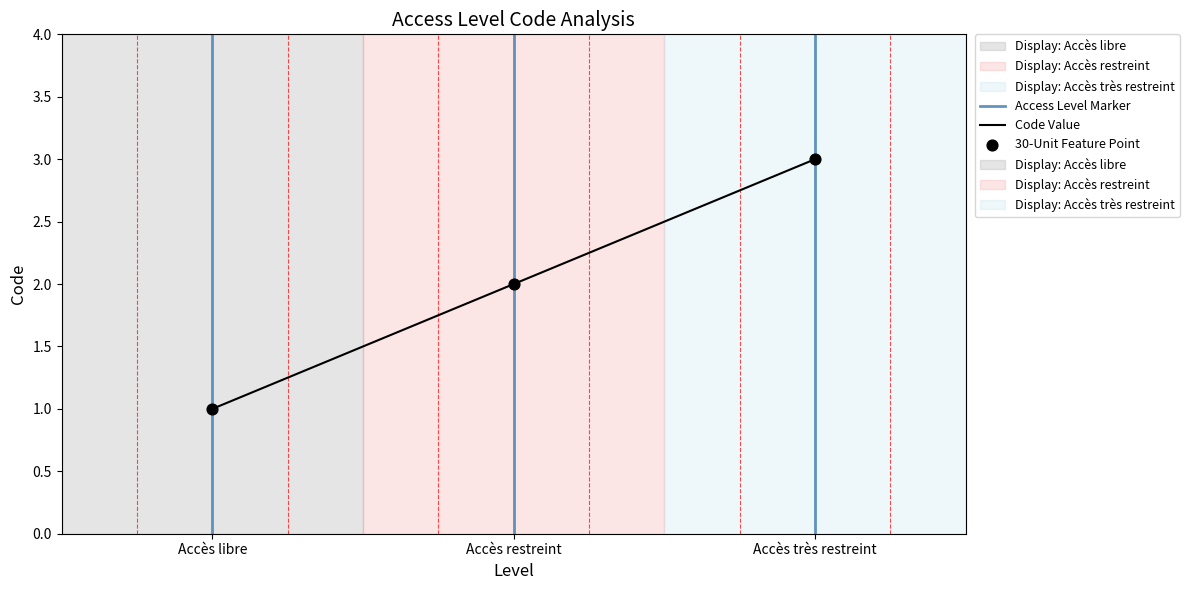

Approximately how many times larger is the value at Accès libre compared to Accès très restreint?

0.3